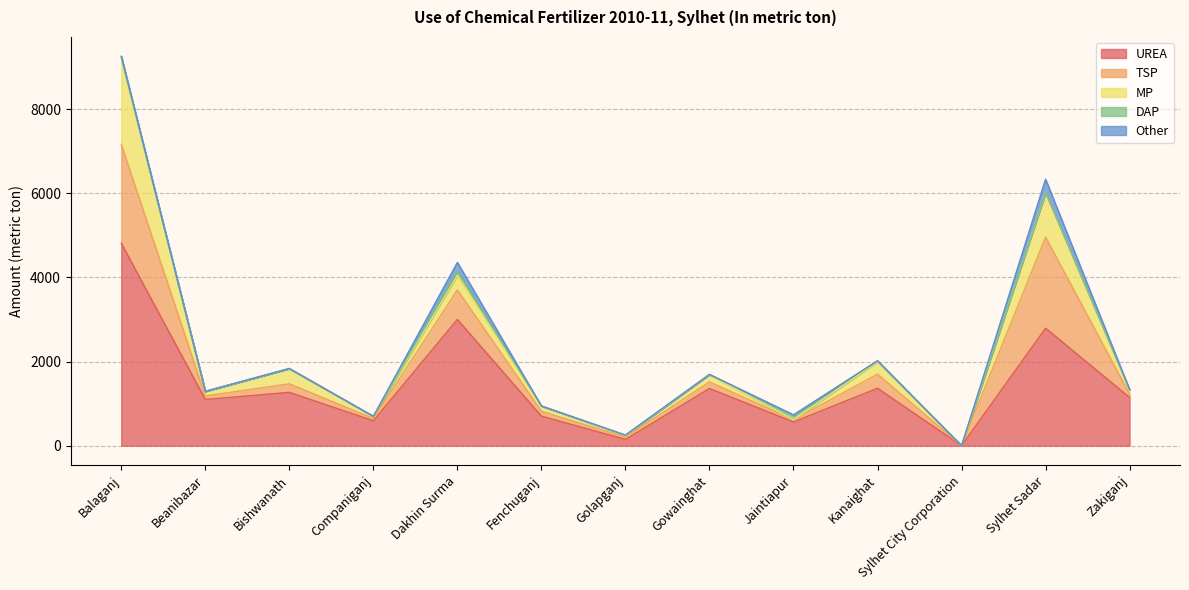

How many distinct data groups are displayed?

5